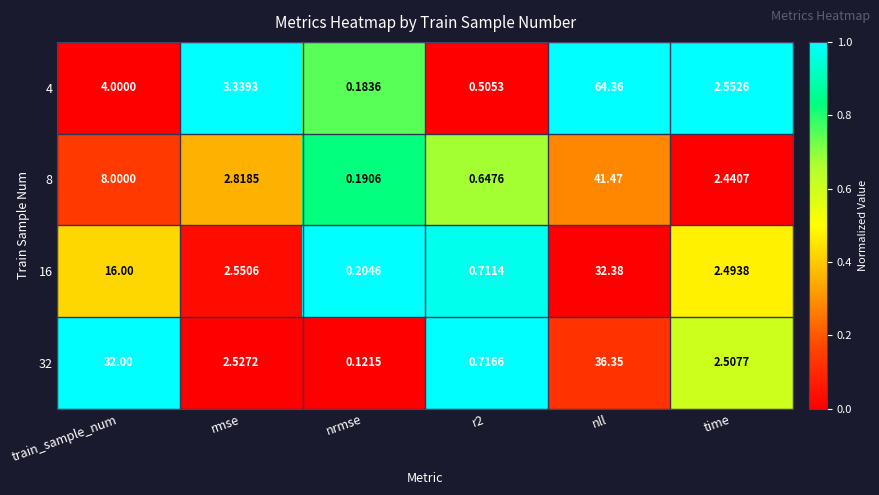

Is the value of 8 at nll greater than the value of 32 at nrmse?

Yes